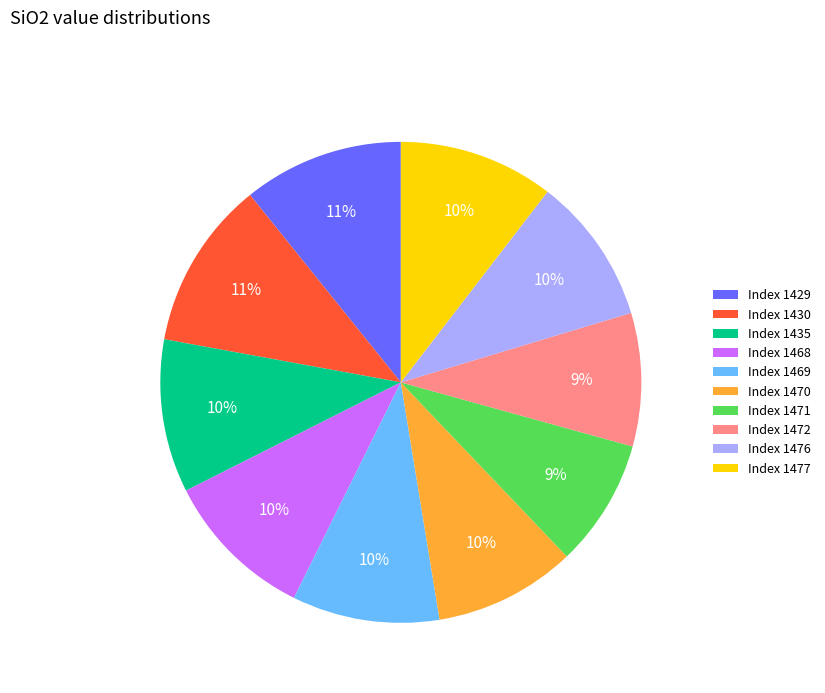

Is there a majority slice in this chart?

No